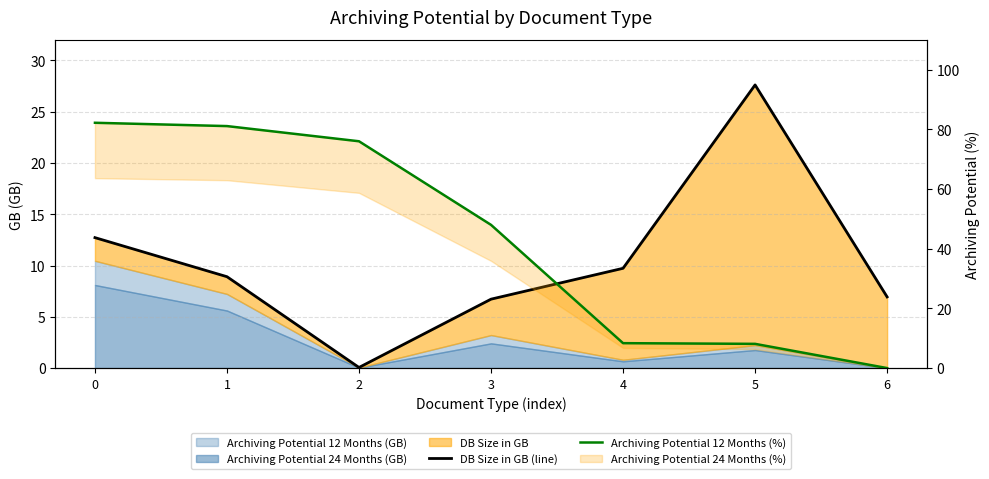

Which series ends up on top after the final intersection of DB Size in GB (line) and Archiving Potential 12 Months (%)?

DB Size in GB (line)